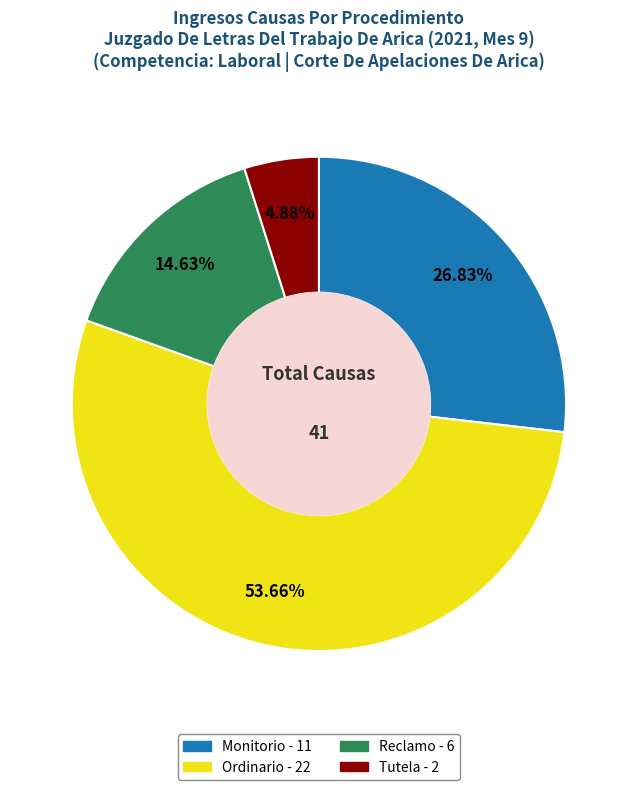

What portion of the pie excludes Monitorio?

73.2%